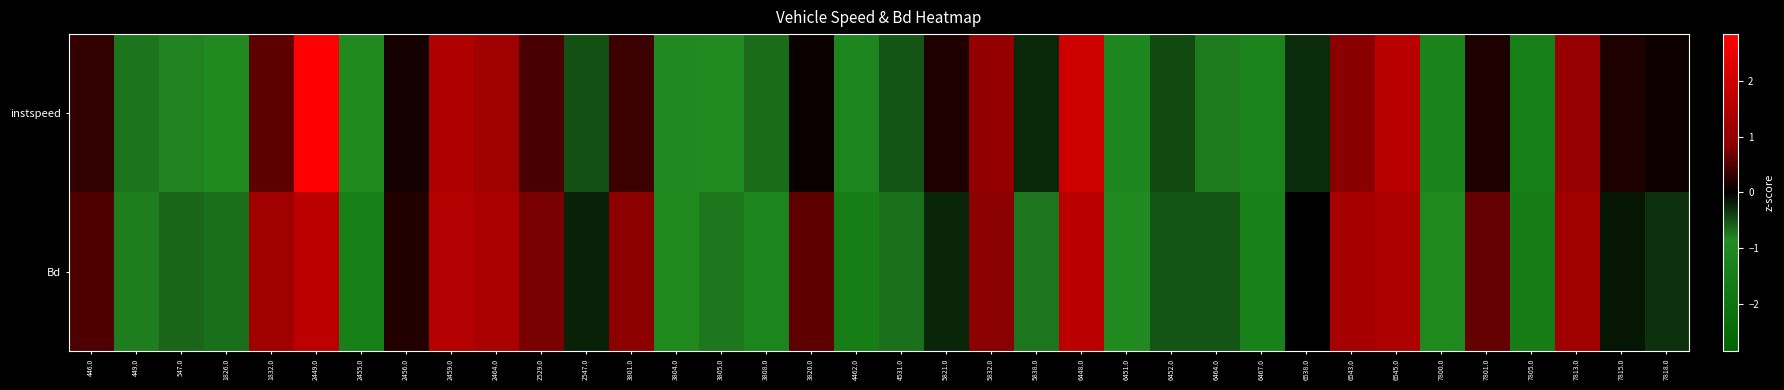

What is the smallest value displayed?

-1.5